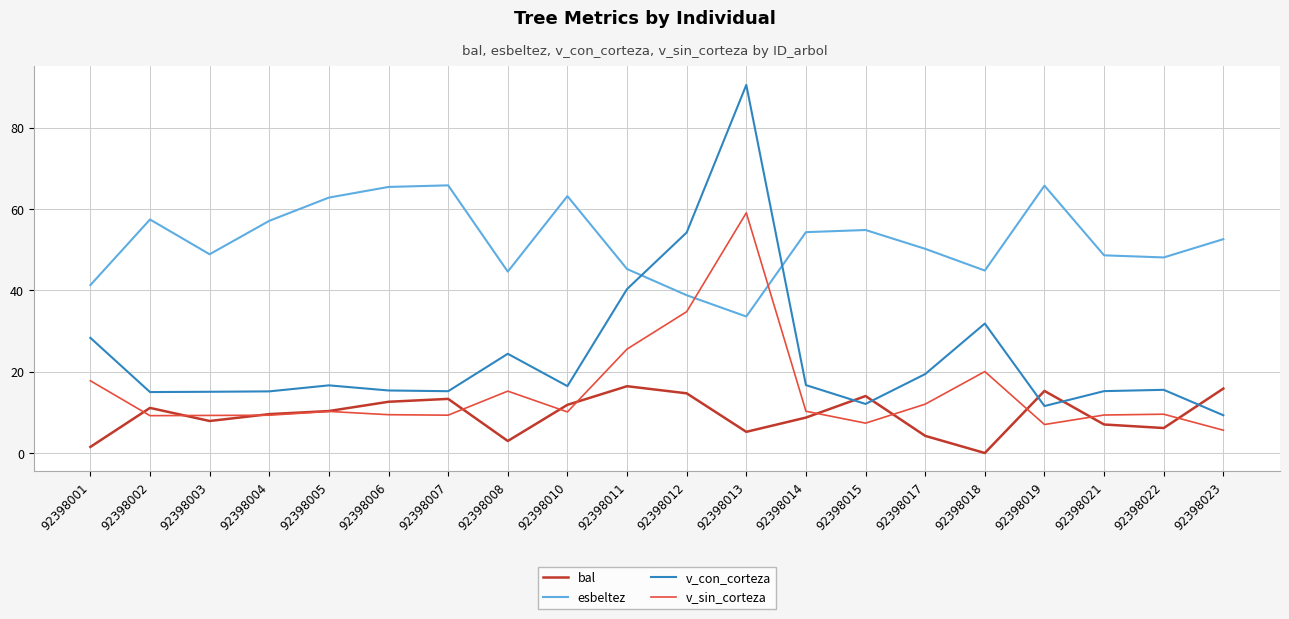

What is the total value across all series at 92398013?

188.5